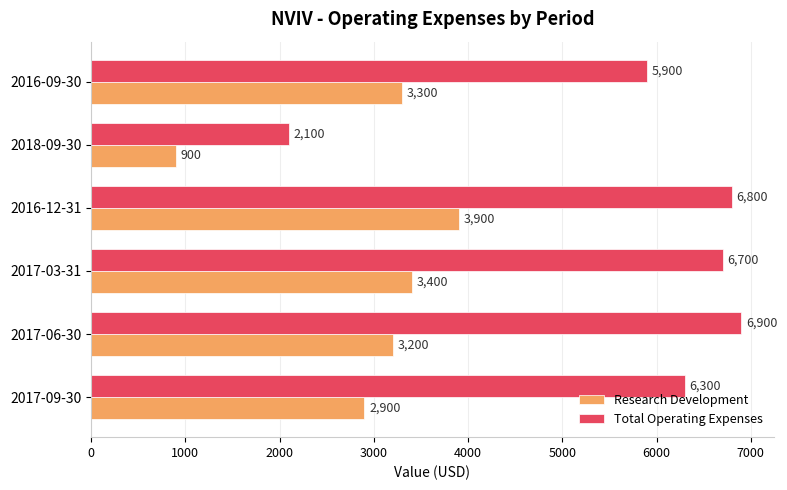

List the labels in order of Total Operating Expenses value, smallest first.

2018-09-30, 2016-09-30, 2017-09-30, 2017-03-31, 2016-12-31, 2017-06-30